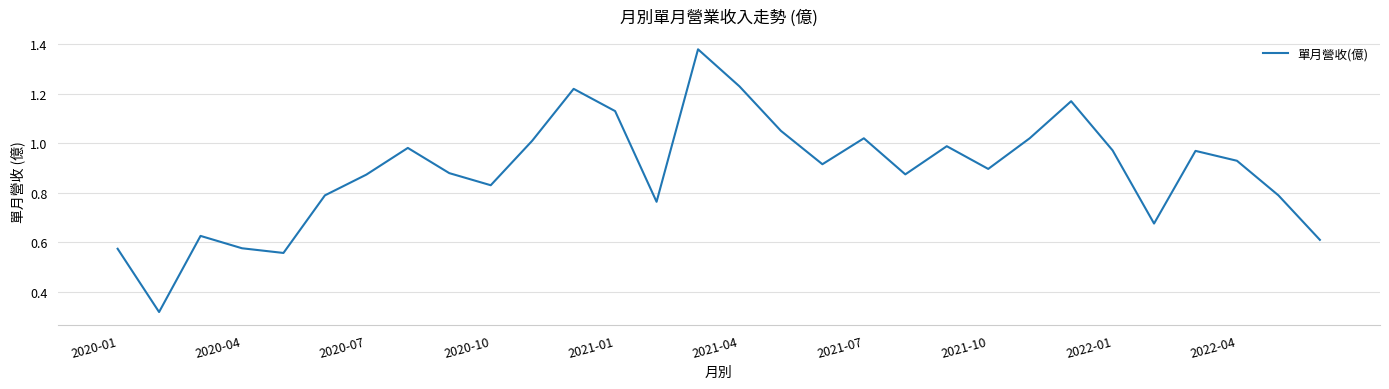

Is it true that the value at 2021-07 is 0.3?

False